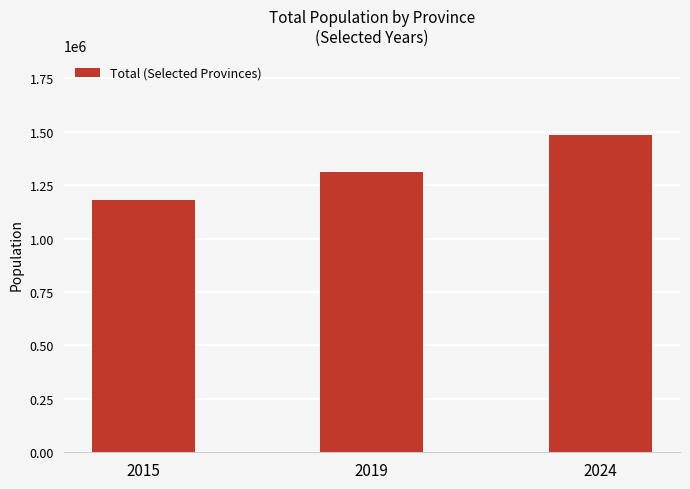

Are the bars horizontal?

No